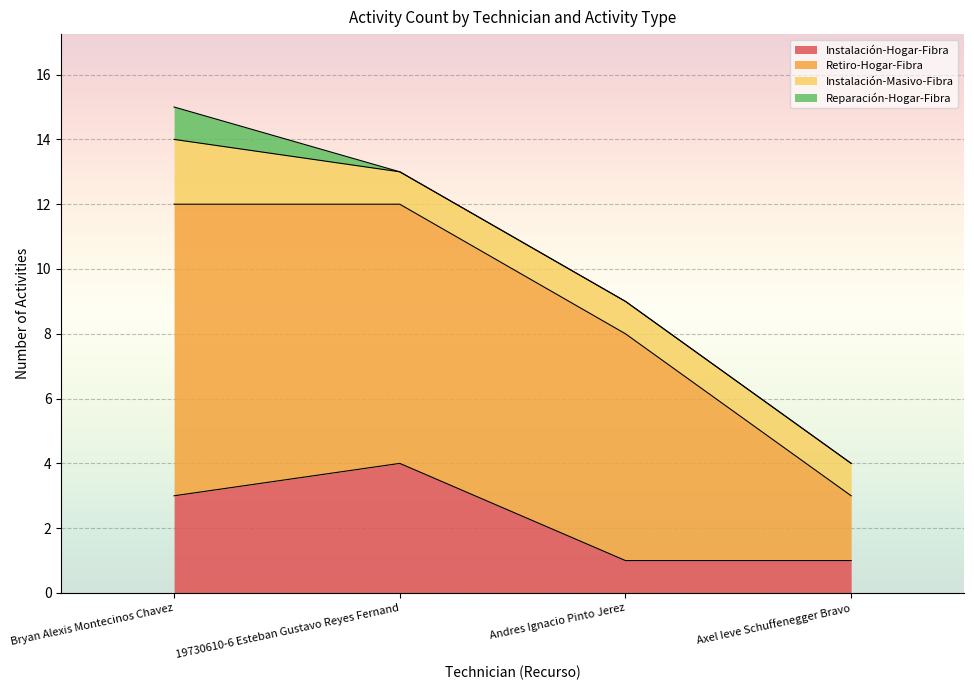

Count the Reparación-Hogar-Fibra values in the range 0 to 1.

4